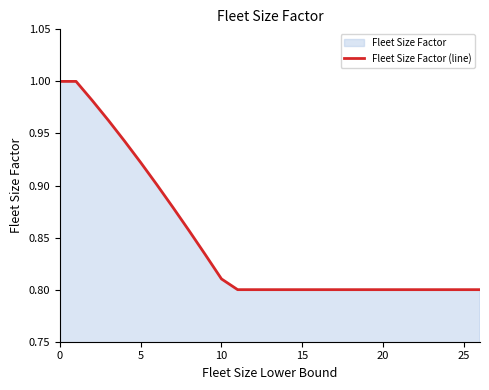

The value at 9 is 1.1. True or false?

False